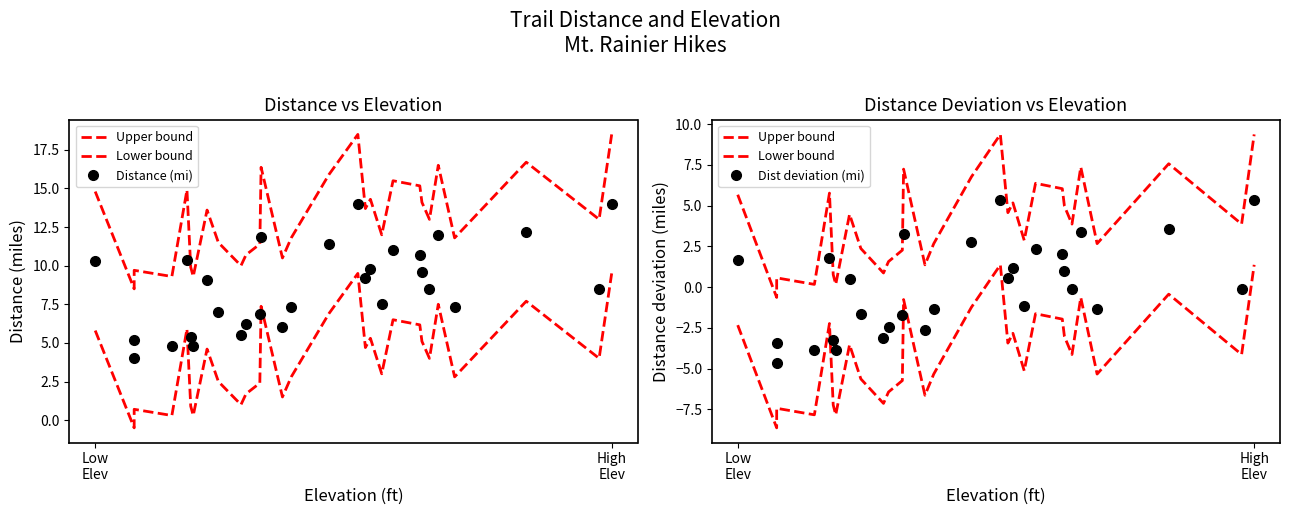

What is the value of the Upper bound point at the 27th from the left?

7.6